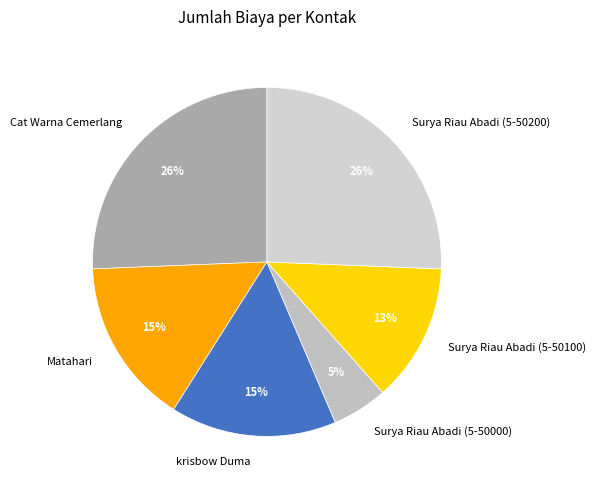

True or false: krisbow Duma accounts for 25% of the total.

False